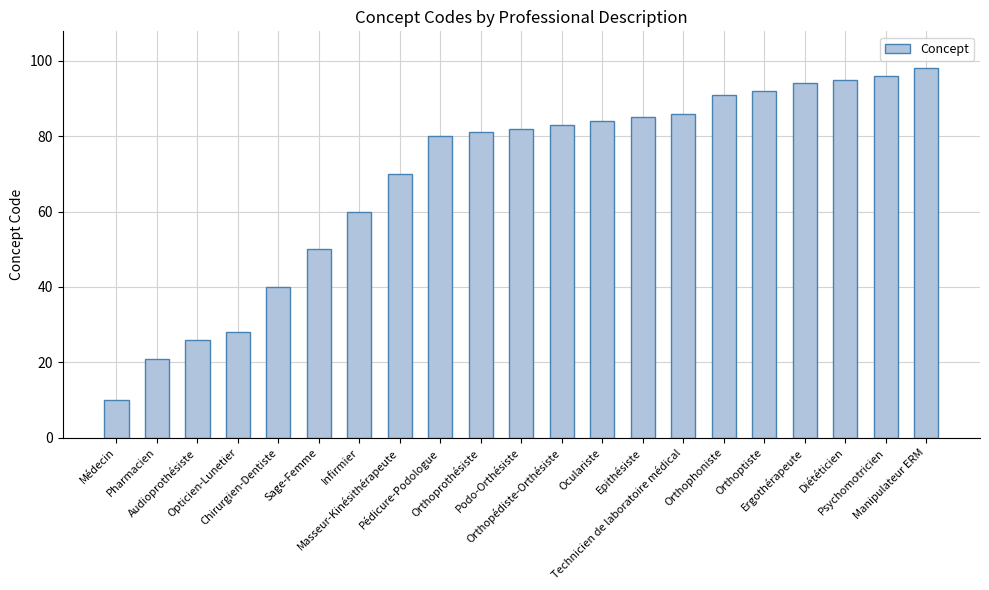

Reading left to right, list all the values displayed in this chart.

10	21	26	28	40	50	60	70	80	81	82	83	84	85	86	91	92	94	95	96	98